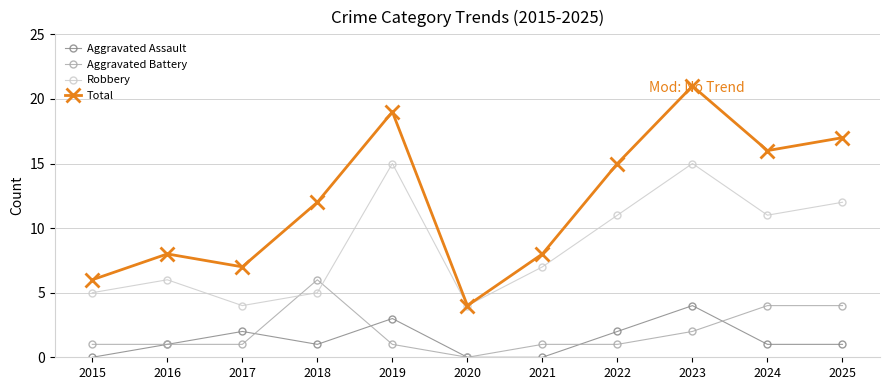

True or false: Aggravated Assault and Robbery cross at least once.

False